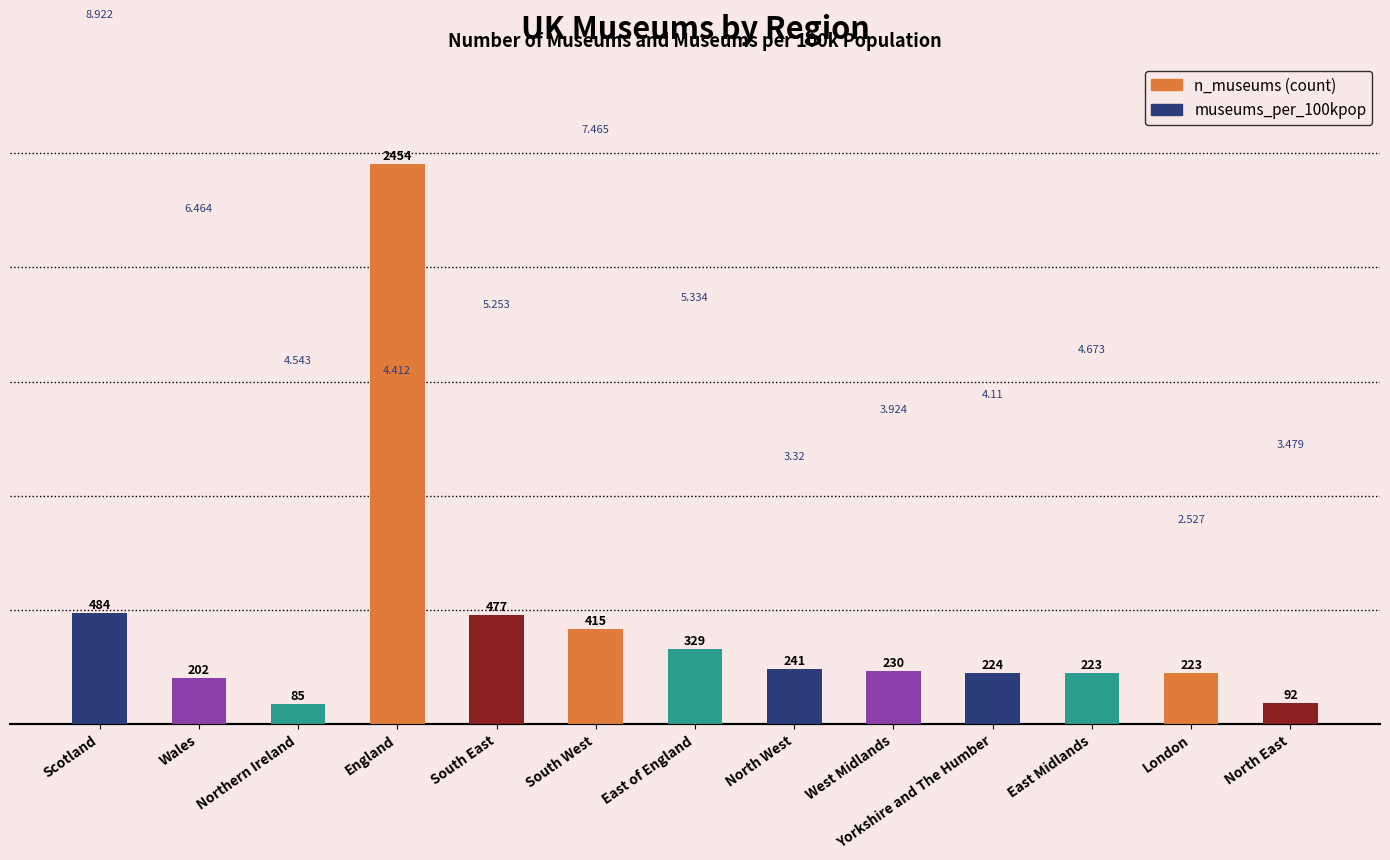

Reading left to right, transcribe all the data shown in this chart.

484	202	85	2454	477	415	329	241	230	224	223	223	92